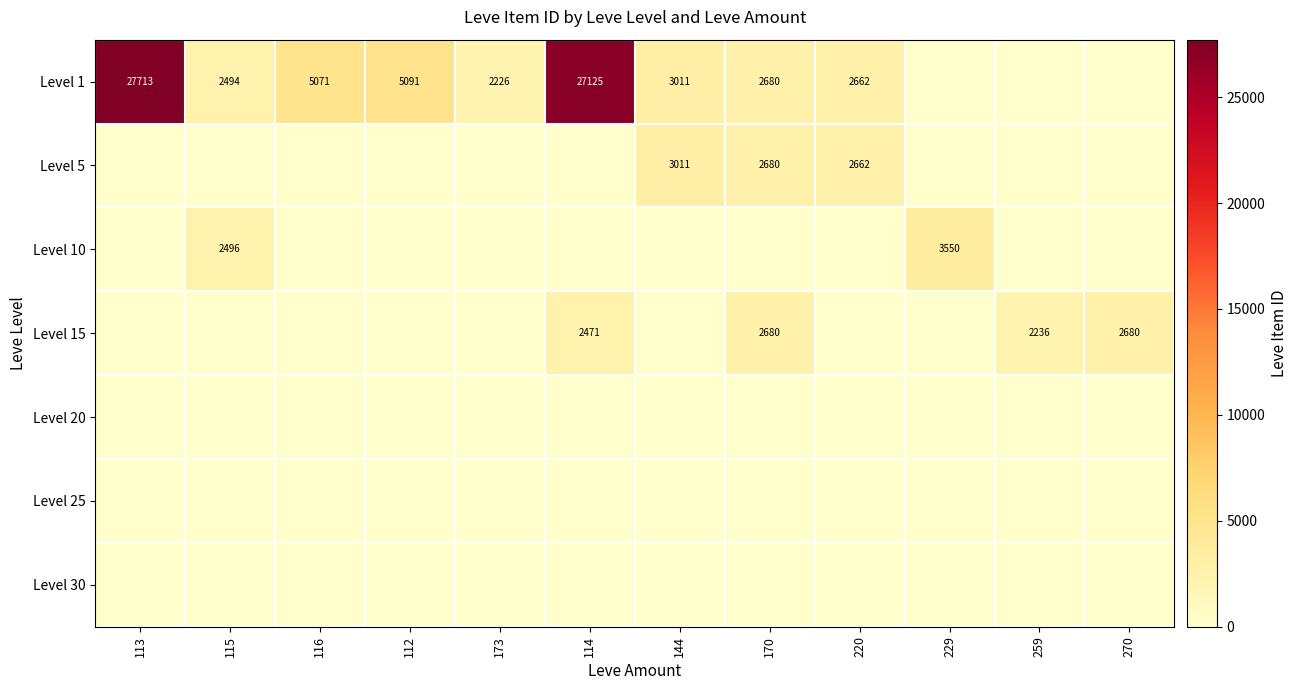

True or false: Level 10 has a value of 3550 at 229.

True